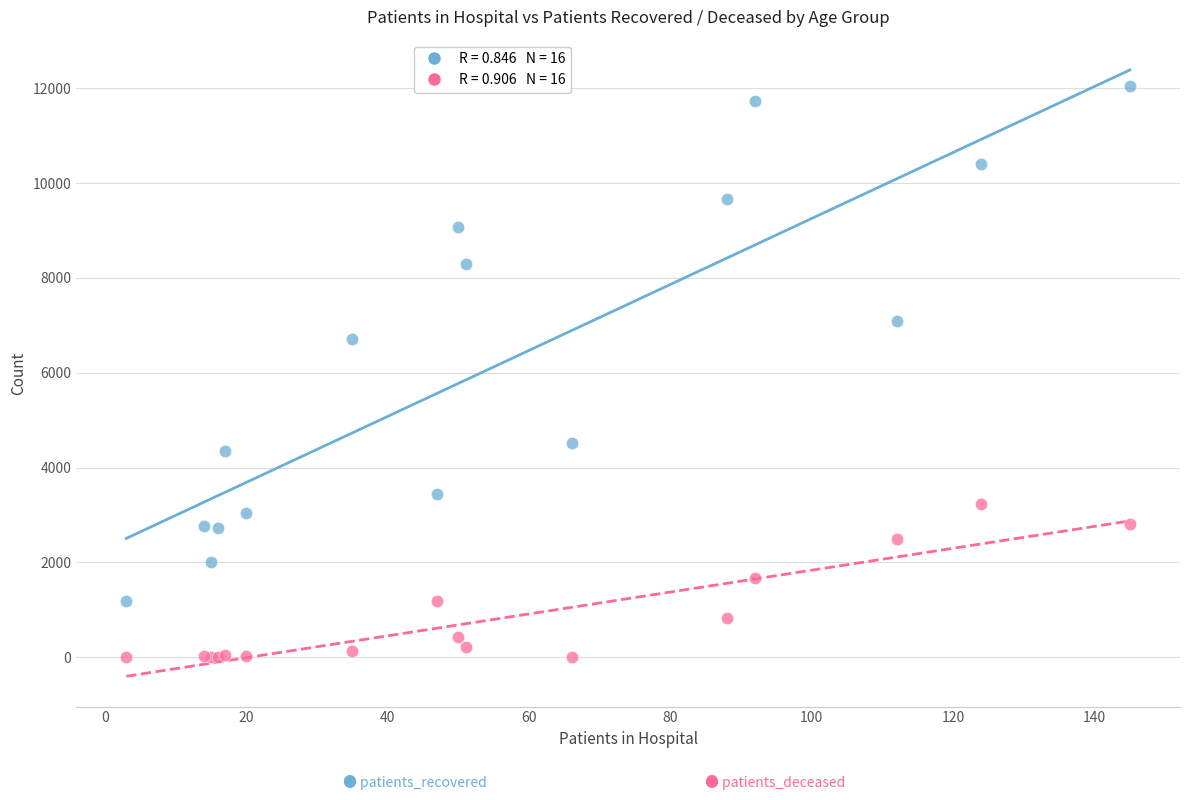

Across all series, what Y value is closest to 6027?

6711